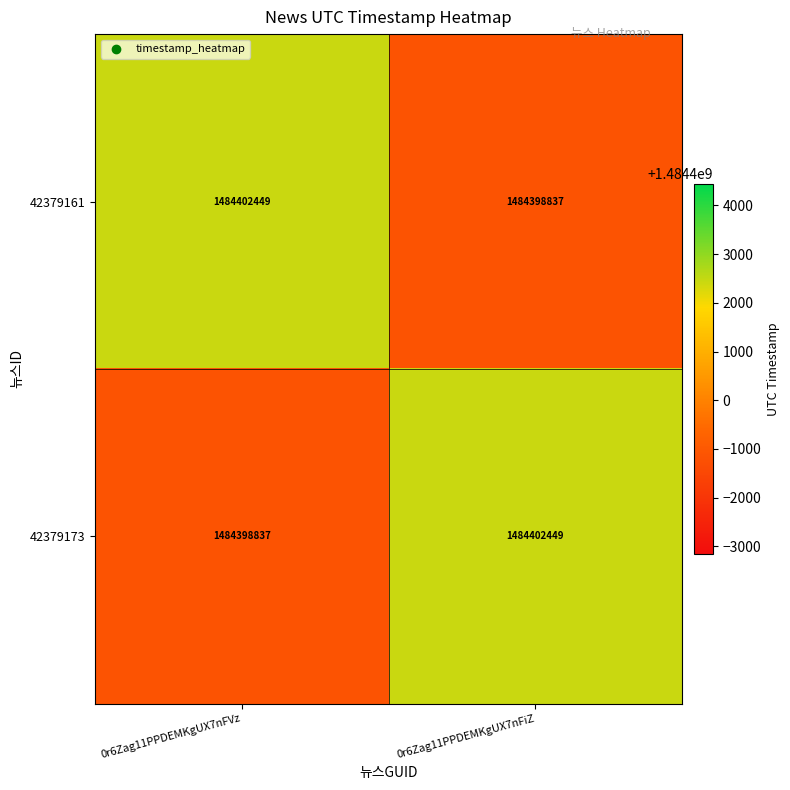

Read the 42379161 value at 0r6Zag11PPDEMKgUX7nFiZ, to the nearest 10.

1484398840